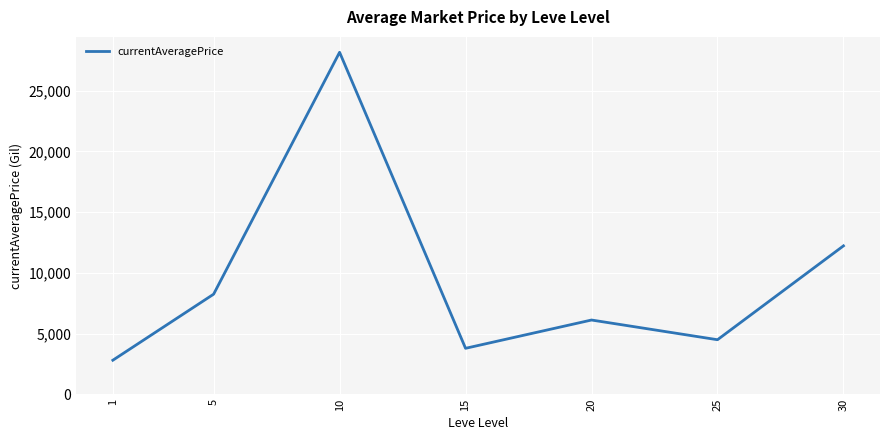

Where is the data nearest to the value 15485?

30